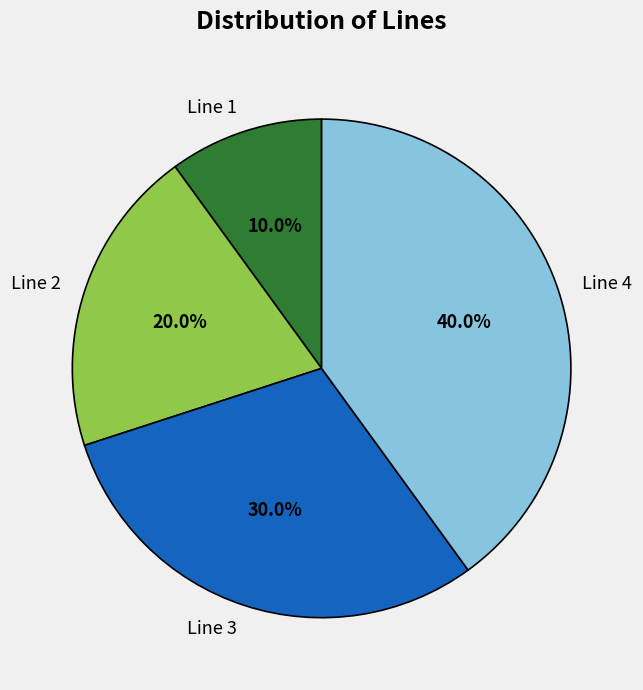

To the nearest percent, what is the combined percentage of Line 4 and Line 2?

60%